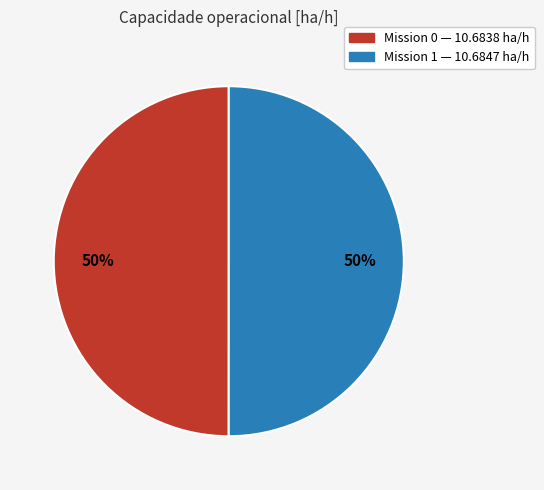

To the nearest percent, what is the average slice percentage?

50%